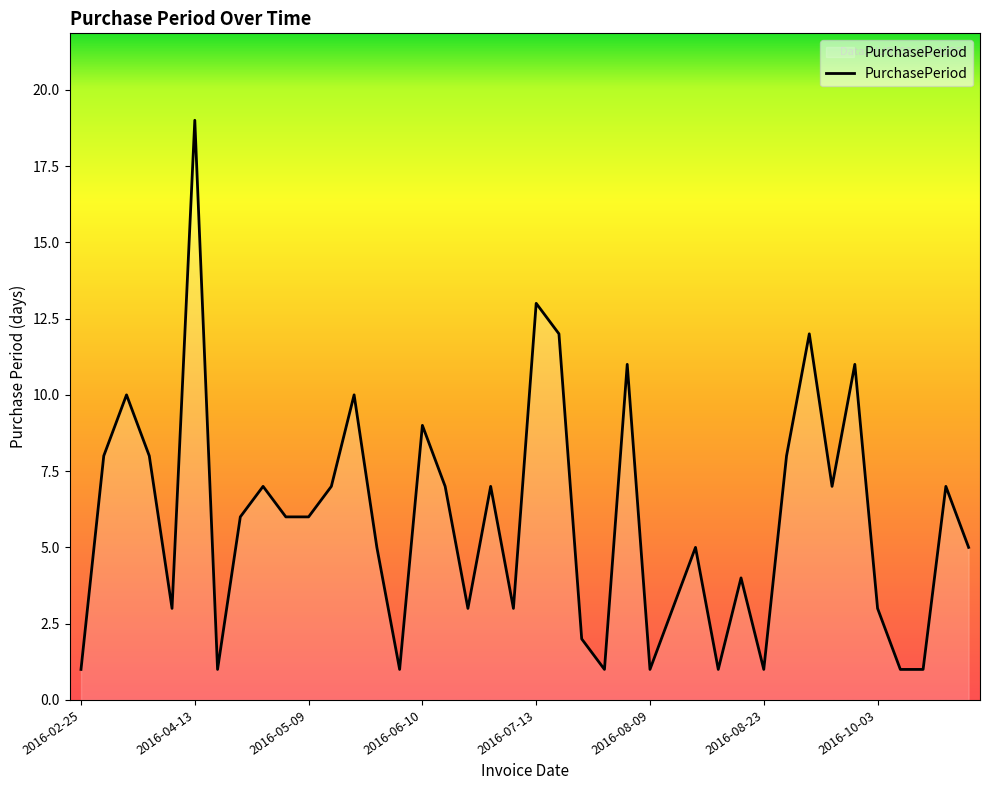

What is the greatest value displayed?

19